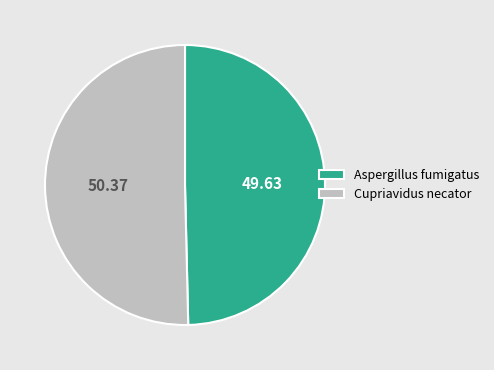

What is the ratio of the value at Cupriavidus necator to the value at Aspergillus fumigatus?

1.0